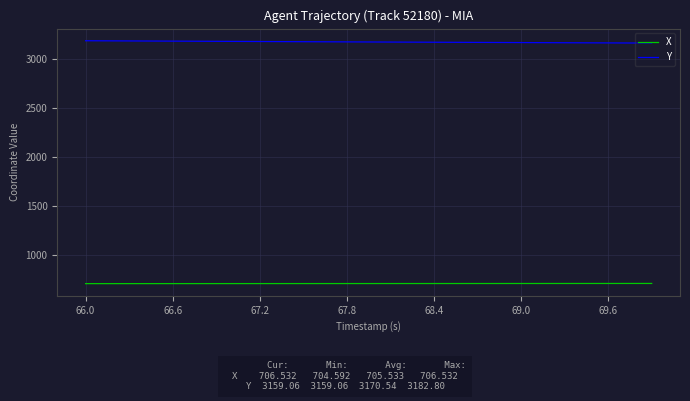

True or false: X and Y cross at least once.

False